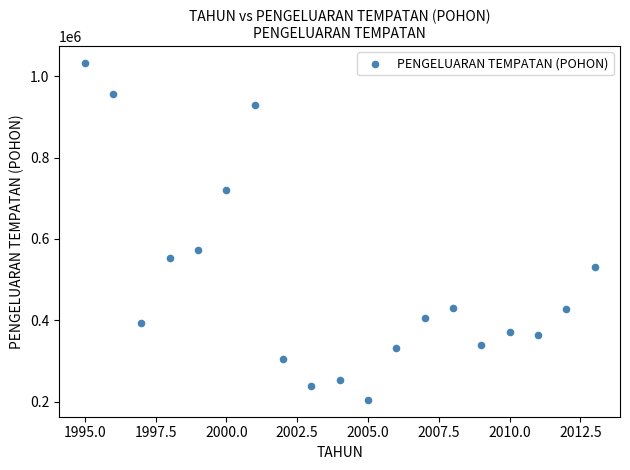

What is the range of X values (max minus min)?

18.0